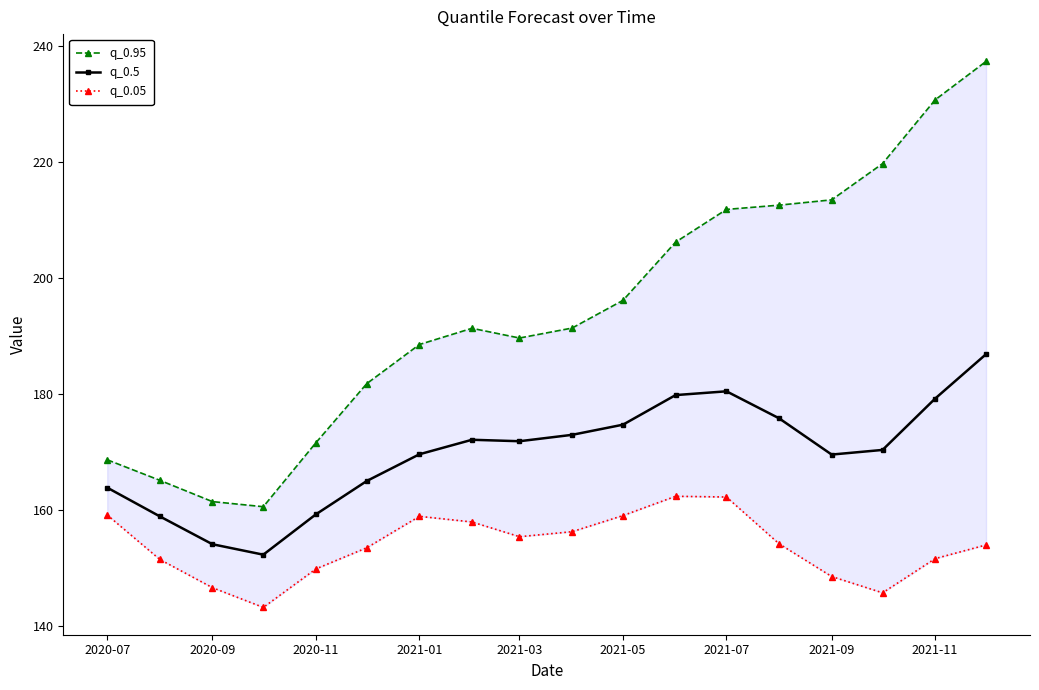

Which series has the largest total across all categories?

q_0.95